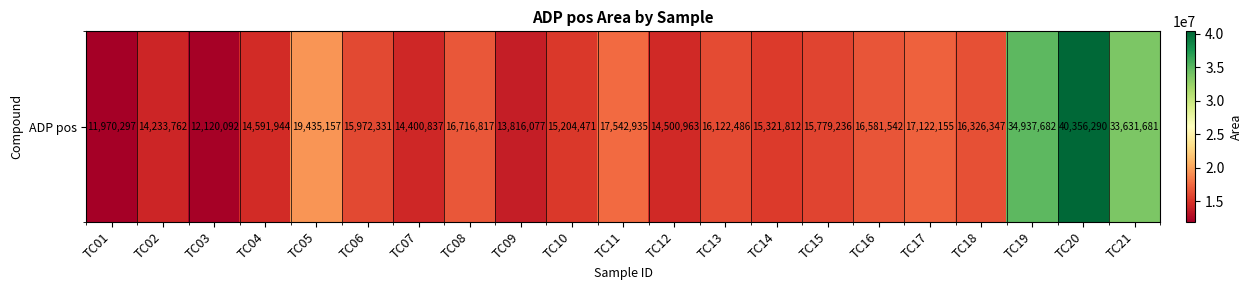

Reading left to right, what are all the values shown in this chart?

TC01=11970297	TC02=14233762	TC03=12120092	TC04=14591944	TC05=19435157	TC06=15972331	TC07=14400837	TC08=16716817	TC09=13816077	TC10=15204471	TC11=17542935	TC12=14500963	TC13=16122486	TC14=15321812	TC15=15779236	TC16=16581542	TC17=17122155	TC18=16326347	TC19=34937682	TC20=40356290	TC21=33631681